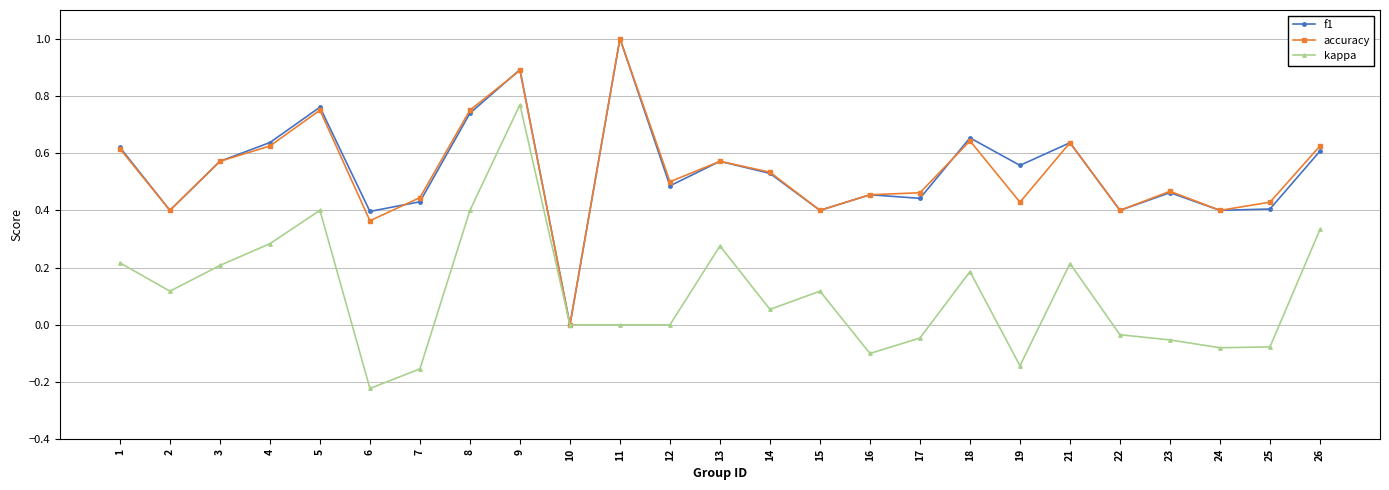

Which label corresponds to the largest value in the chart?

11